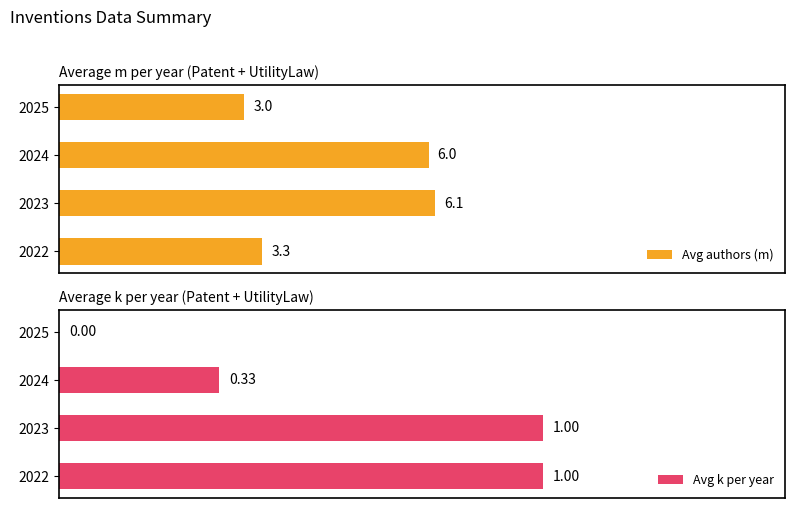

What is the difference between the Avg authors (m) values at 3 and 0?

0.3